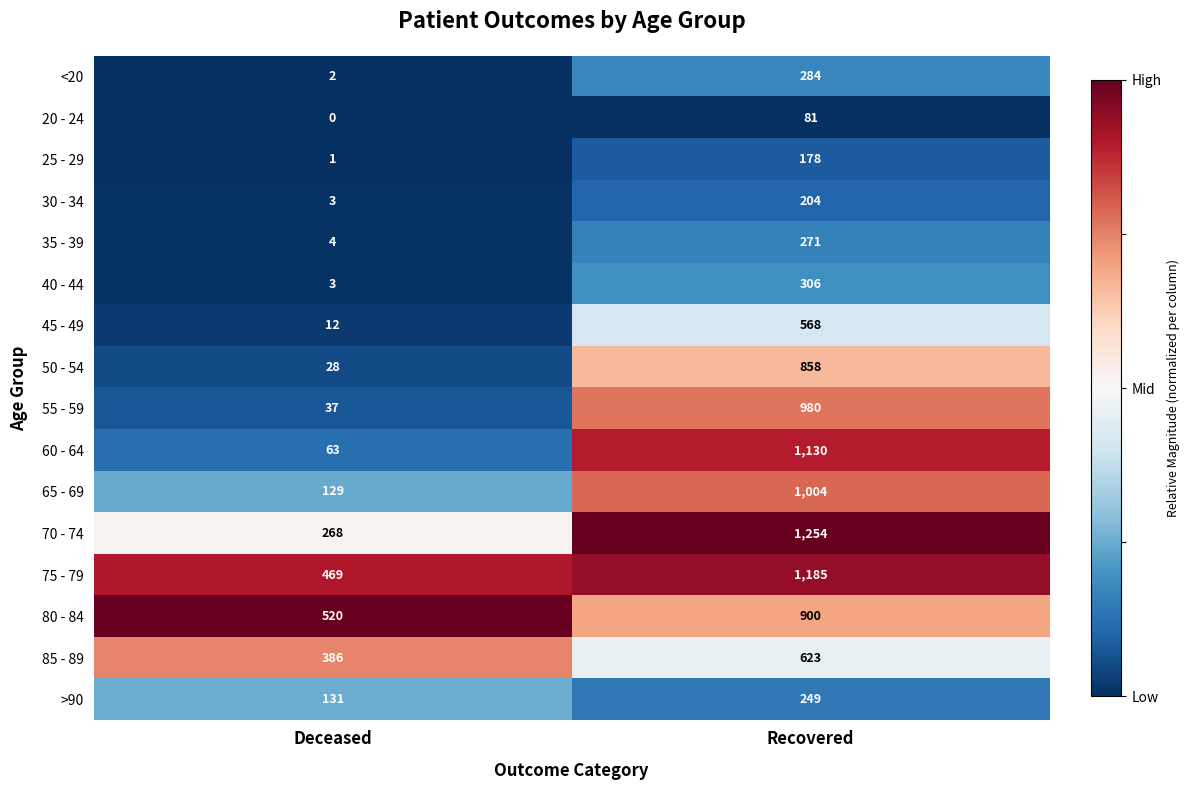

At which label does 80 - 84 reach its peak?

Recovered